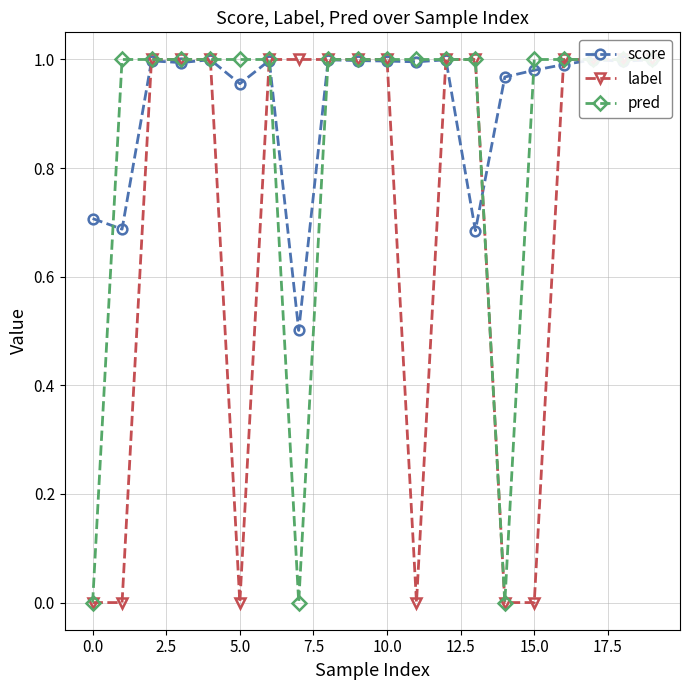

True or false: score has more than 2 interior local peaks.

True